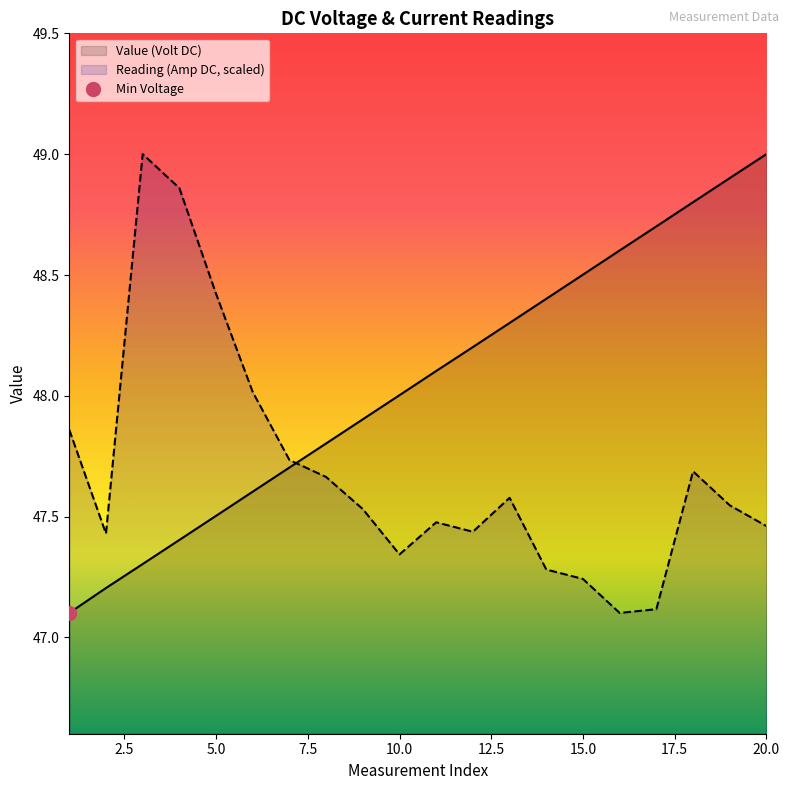

What is the difference between the values at 8 and 15?

0.7